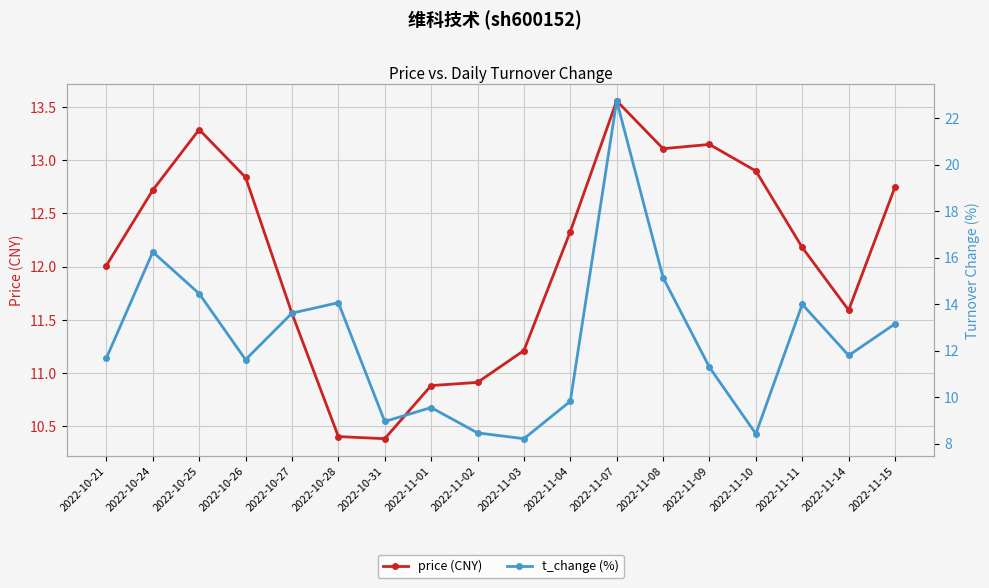

List the series in order of their overall mean, lowest first.

price (CNY), t_change (%)